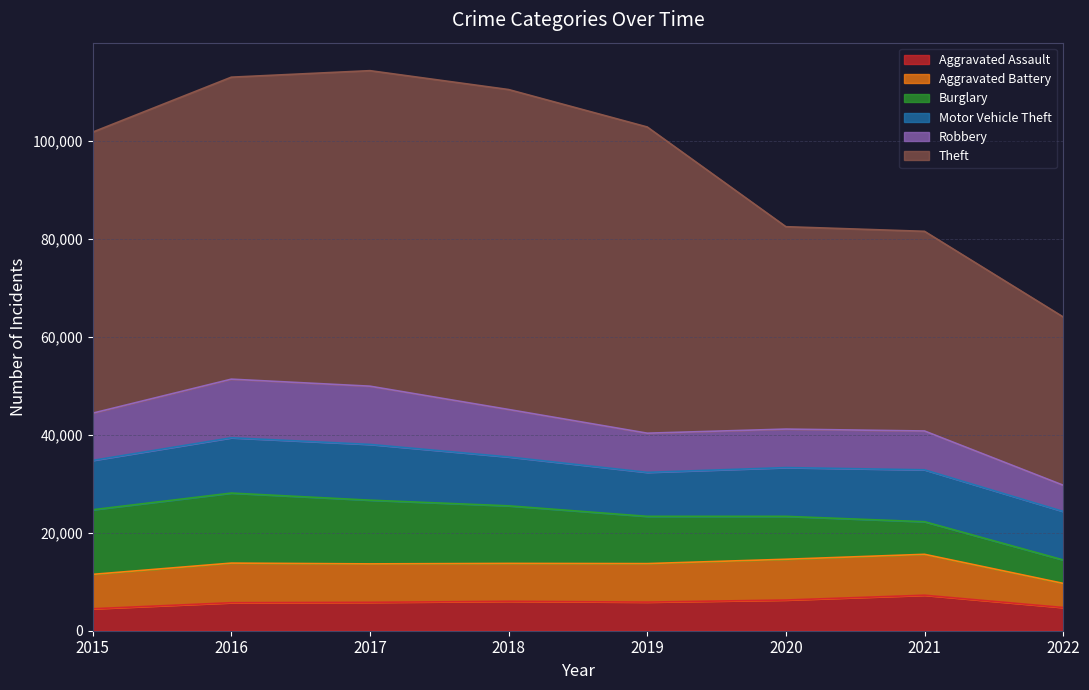

Where is the first local maximum for Aggravated Assault?

2018